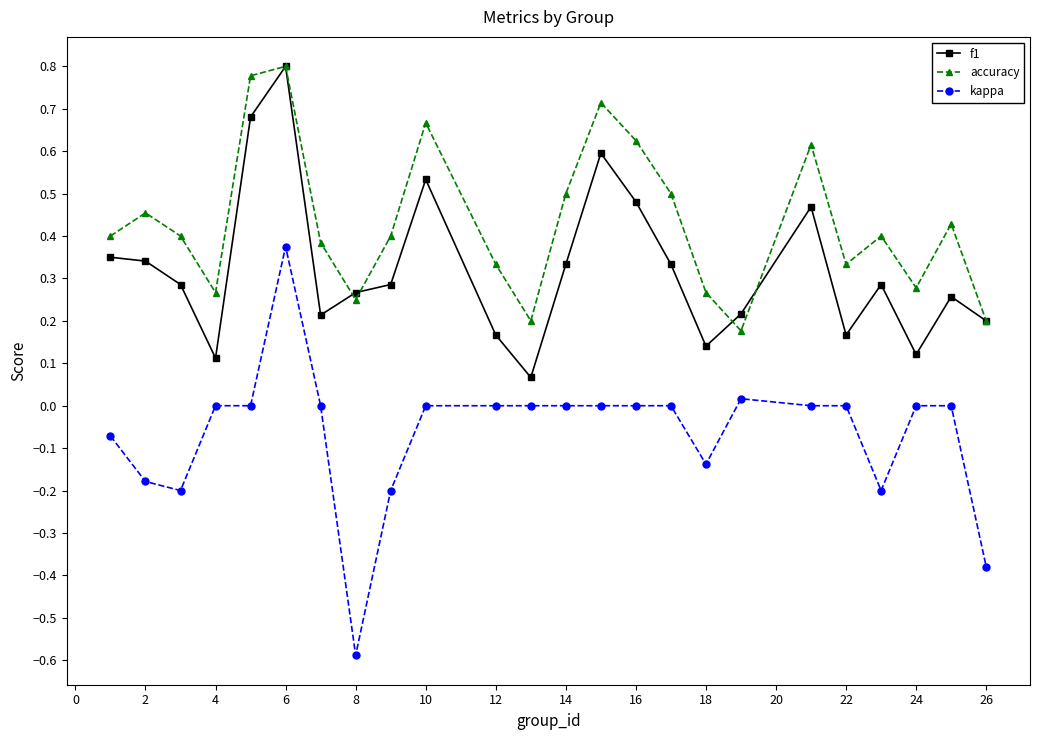

List the series in order of their overall mean, lowest first.

kappa, f1, accuracy